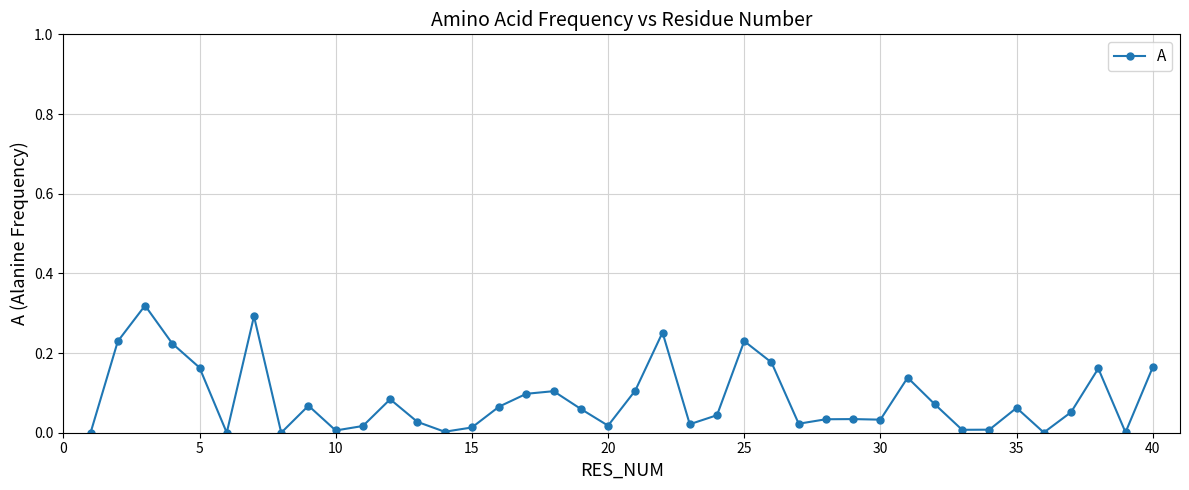

How many interior local peaks (higher than both neighbors) does the data have?

11